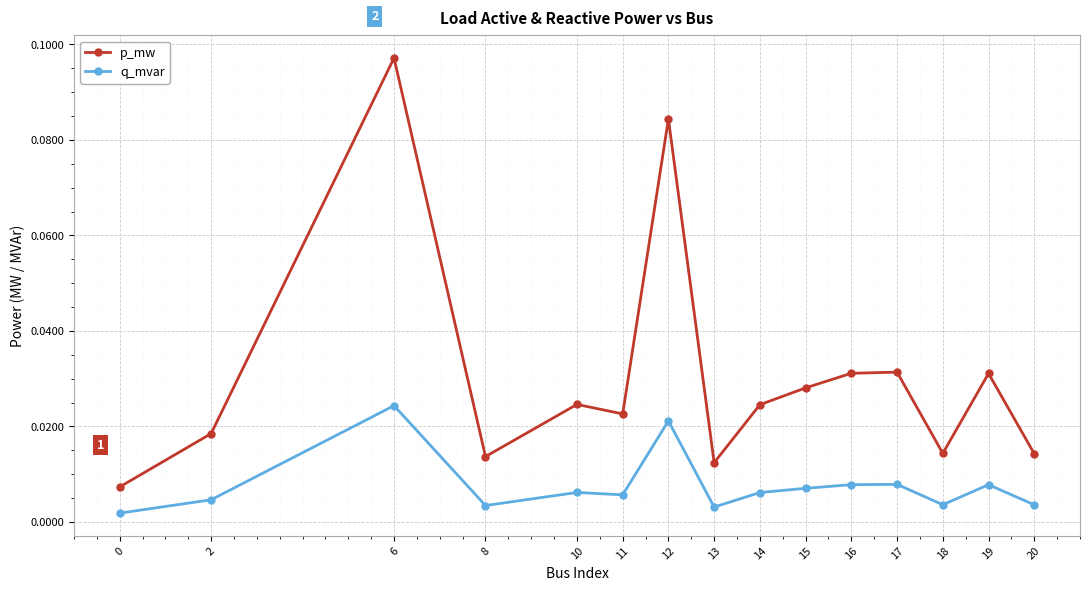

How many lines are shown in the chart?

2